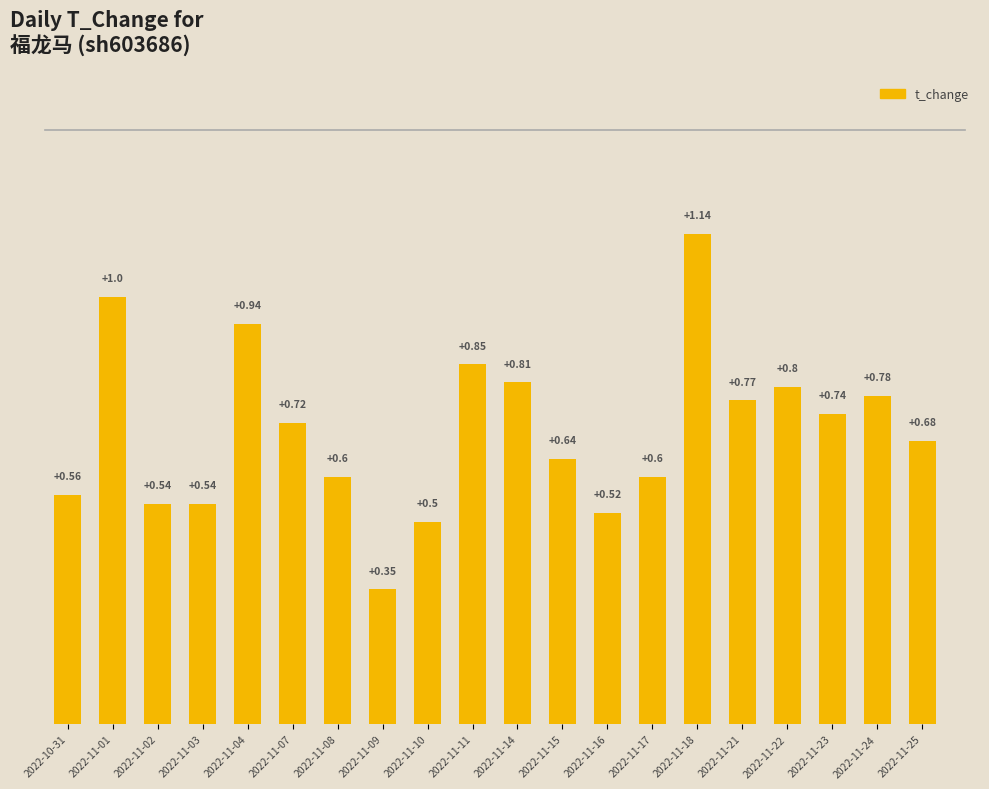

What is the change in value from 2022-11-18 to 2022-11-24?

-0.4